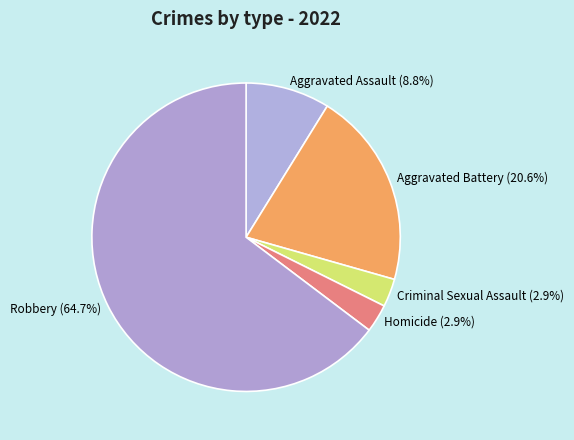

To the nearest percent, what is the average slice percentage?

20%